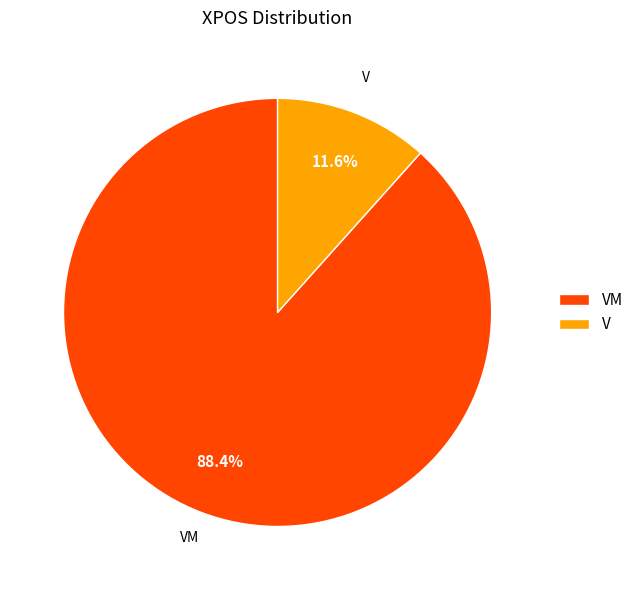

Does any single category account for the majority?

Yes